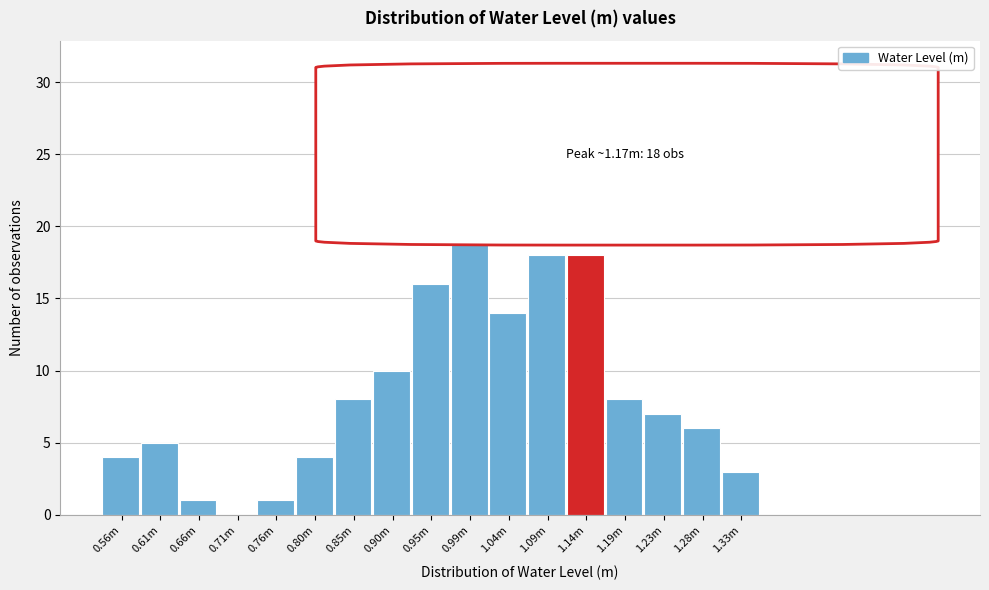

Reading left to right, transcribe all the data shown in this chart.

0.56m=4	0.61m=5	0.66m=1	0.71m=0	0.76m=1	0.80m=4	0.85m=8	0.90m=10	0.95m=16	0.99m=24	1.04m=14	1.09m=18	1.14m=18	1.19m=8	1.23m=7	1.28m=6	1.33m=3